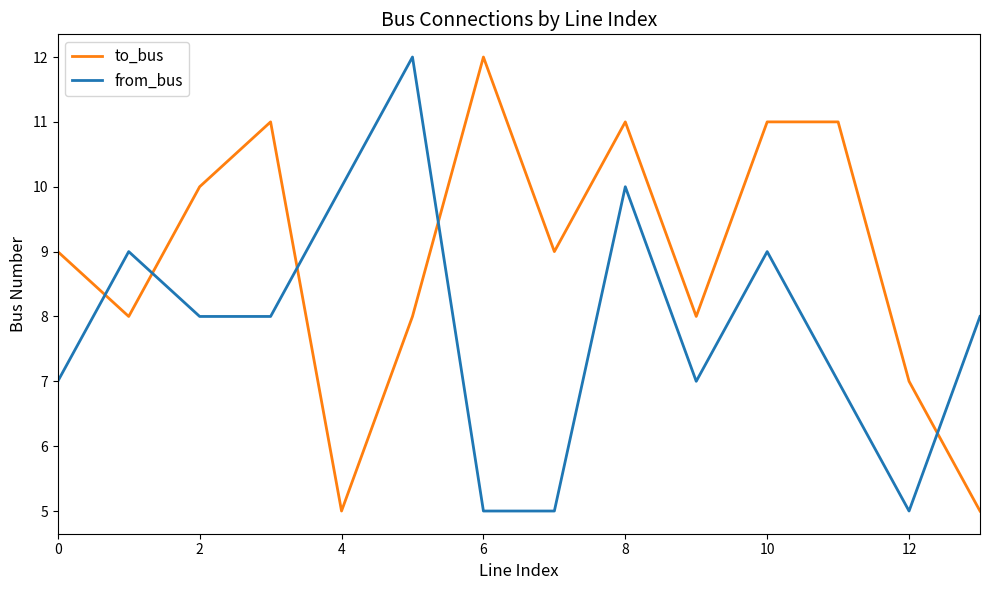

True or false: to_bus and from_bus cross at least once.

True